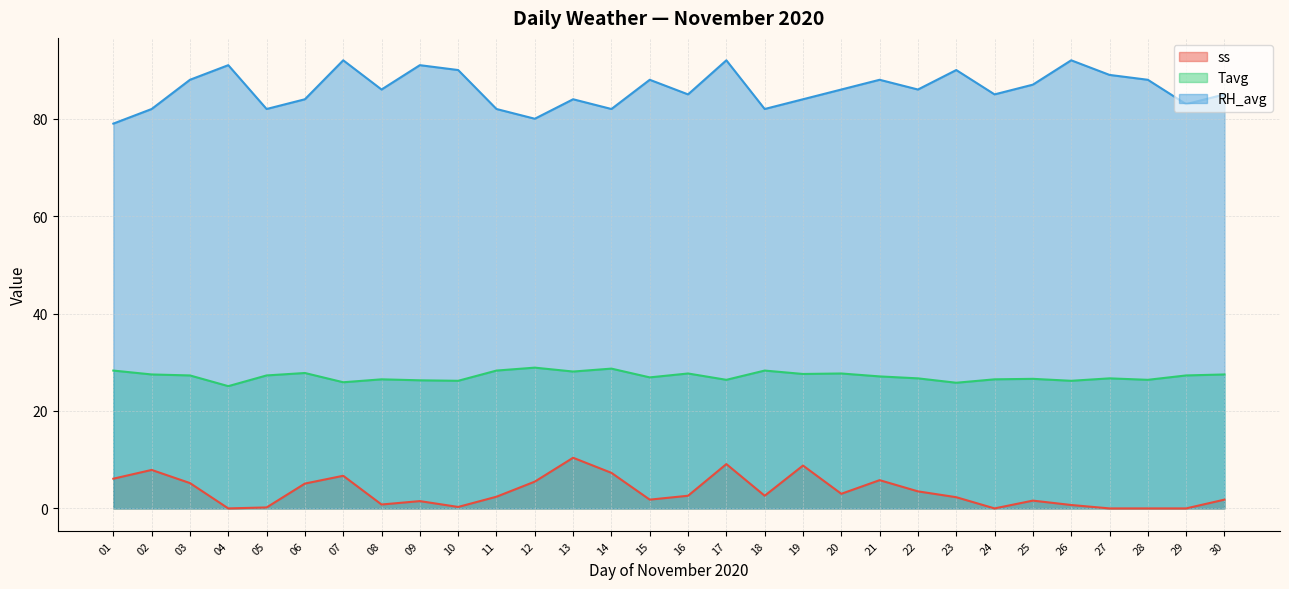

What is the value of the RH_avg point at the 26th from the left?

92.0